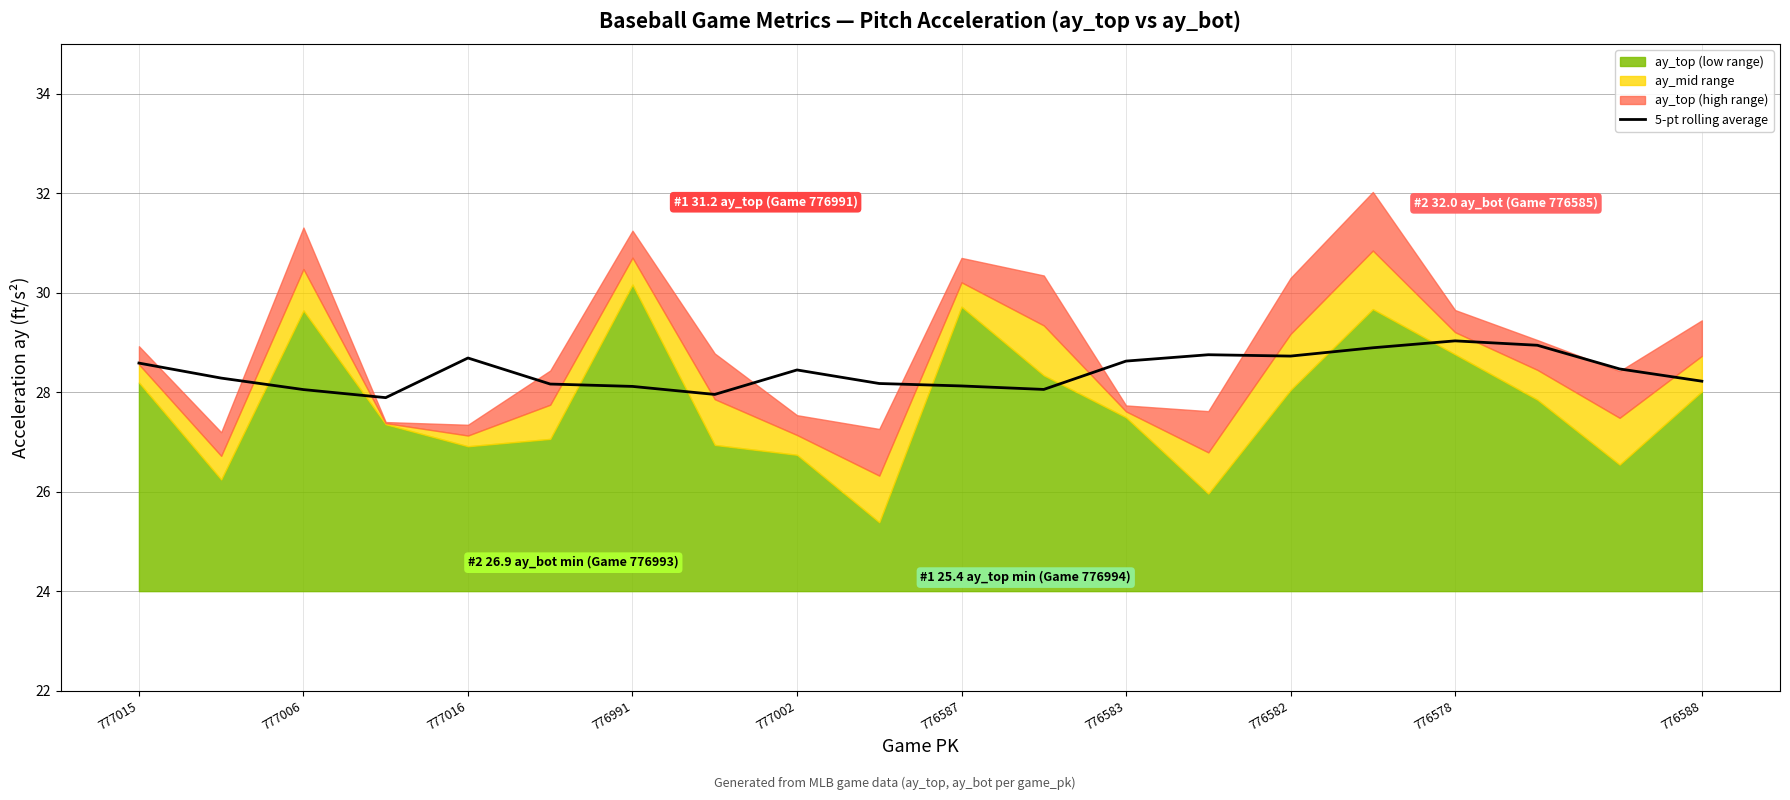

The value at 776583 is 28.6. True or false?

True